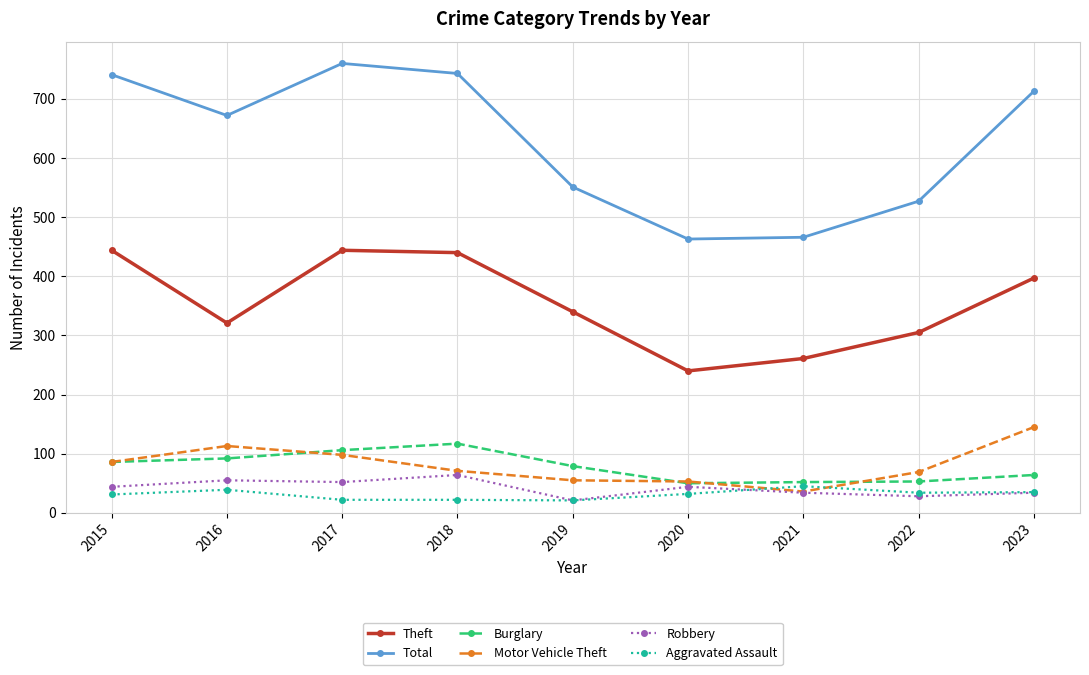

What is the greatest value displayed?

760